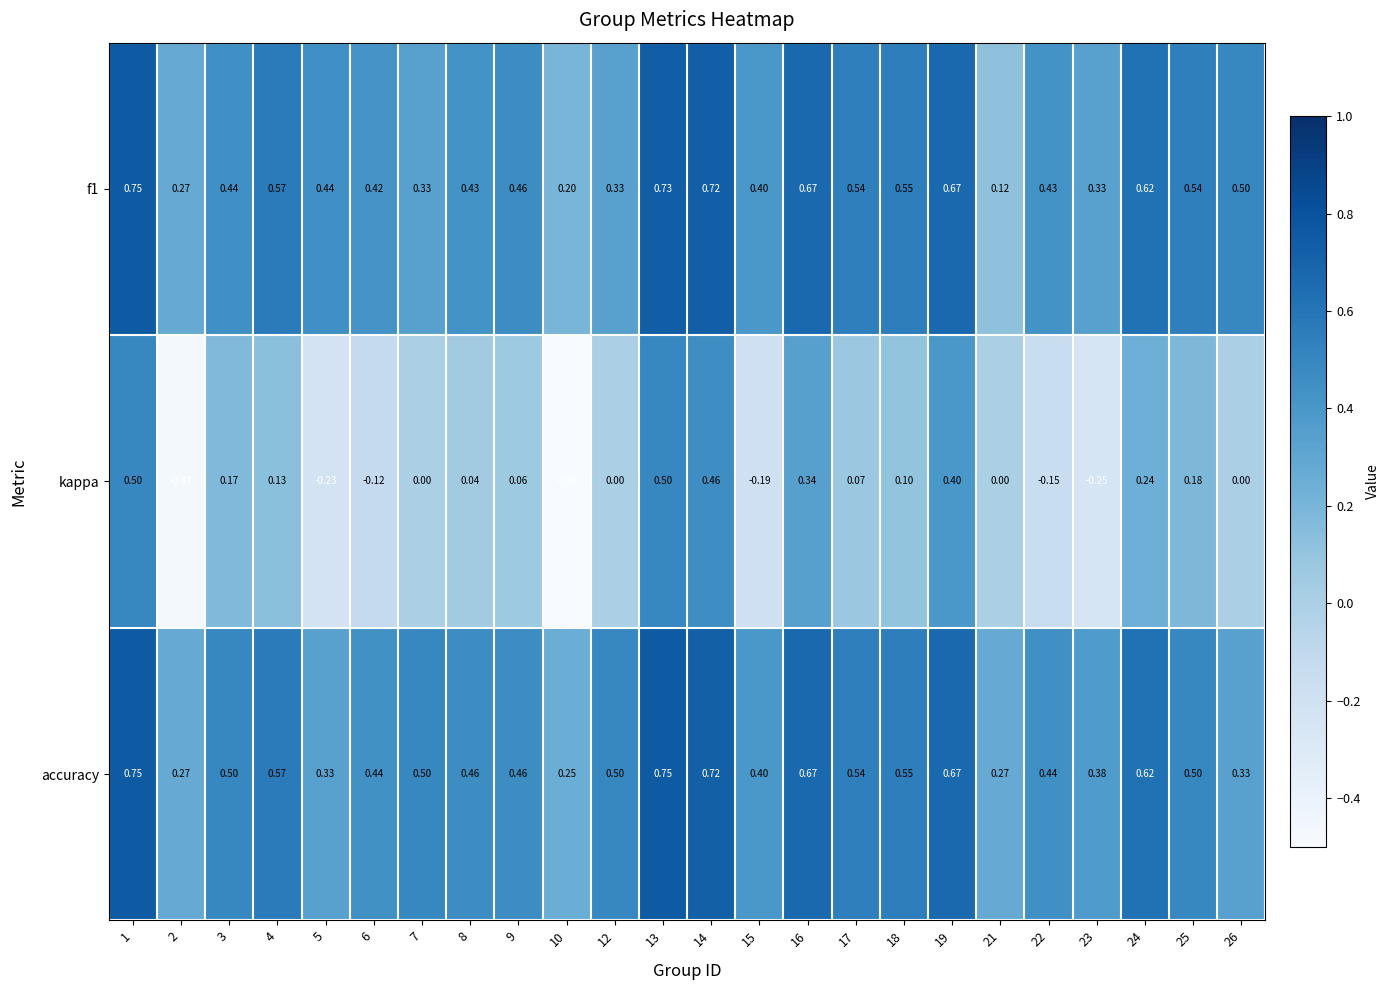

Which series has the largest range (max minus min)?

kappa